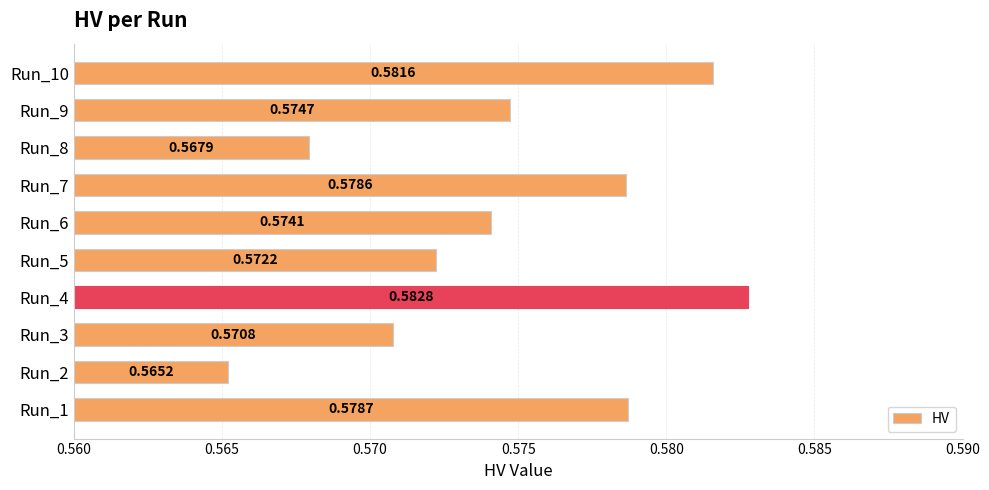

What is the sum of all values?

5.7